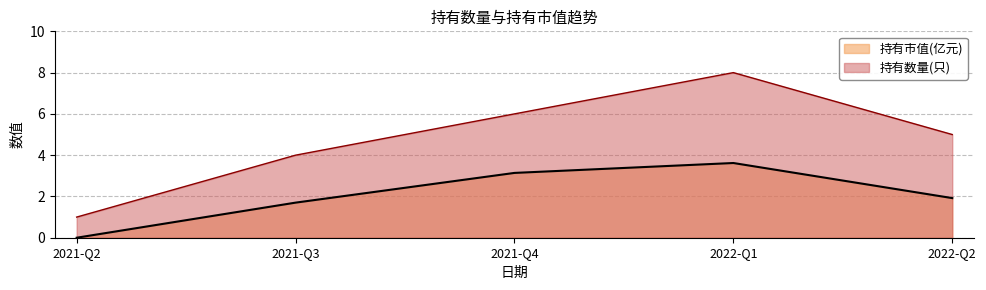

What is the label of the 5th point from the right?

2021-Q2